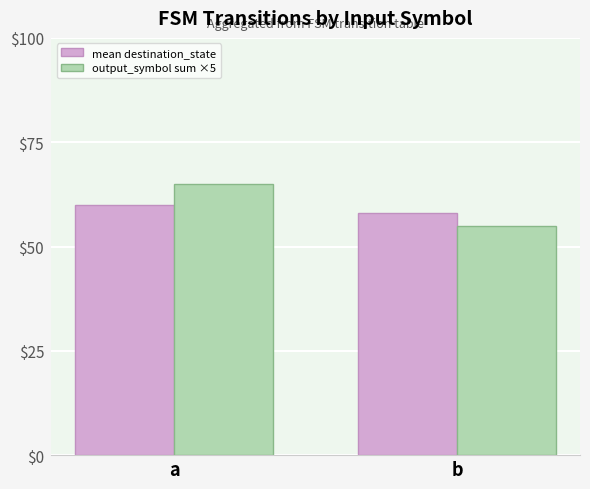

What is the value of the mean destination_state bar at the 2nd from the left?

58